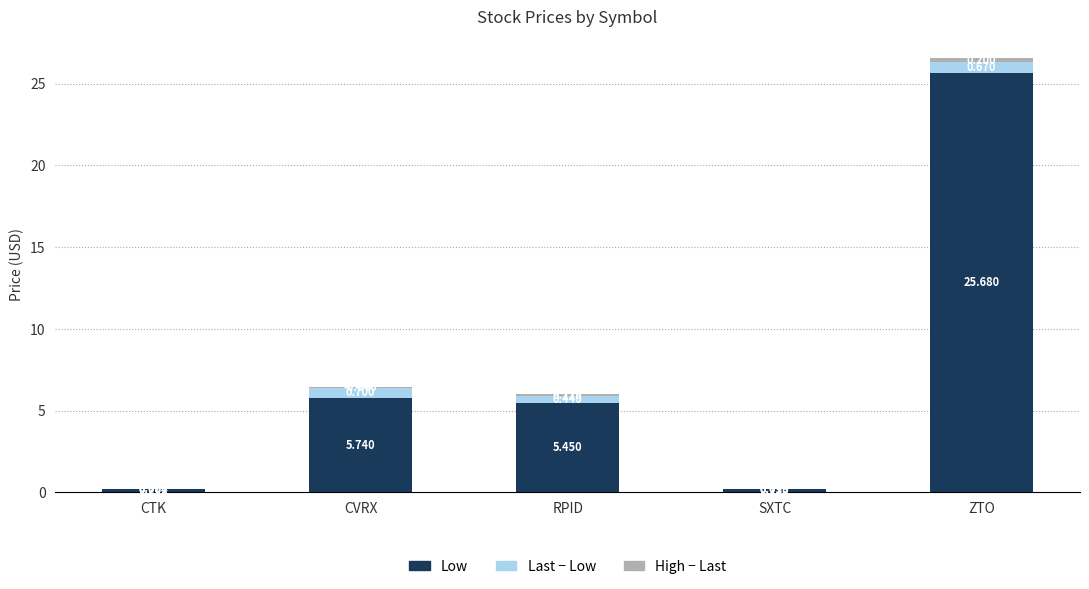

What is the spread (max minus min) of values at CVRX?

5.8